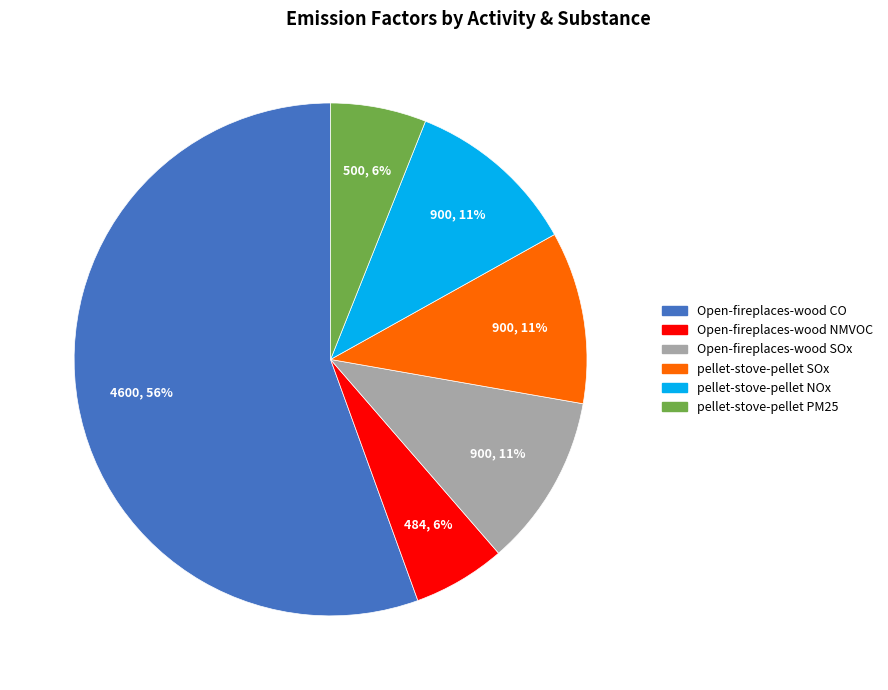

To the nearest percent, what is the difference between the pellet-stove-pellet PM25 and Open-fireplaces-wood SOx slice percentages?

5%